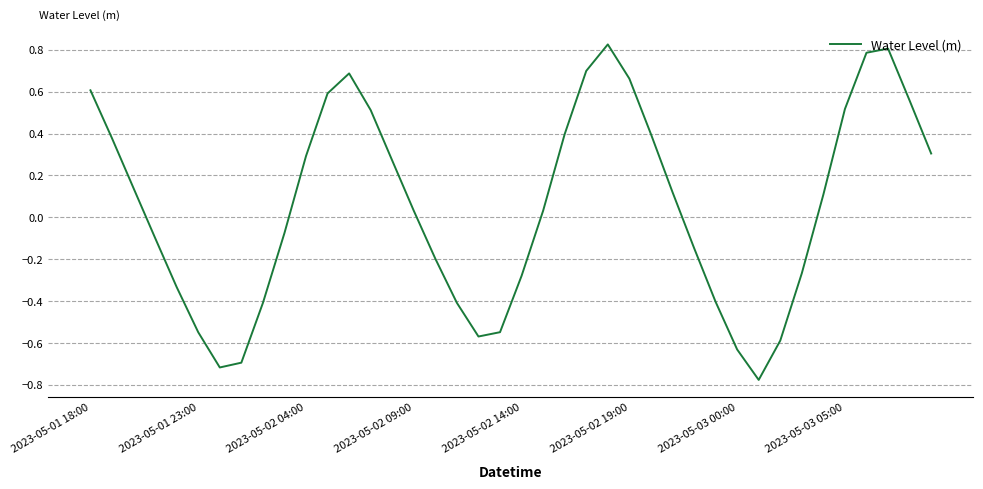

True or false: the data has more than 1 interior local peaks.

True